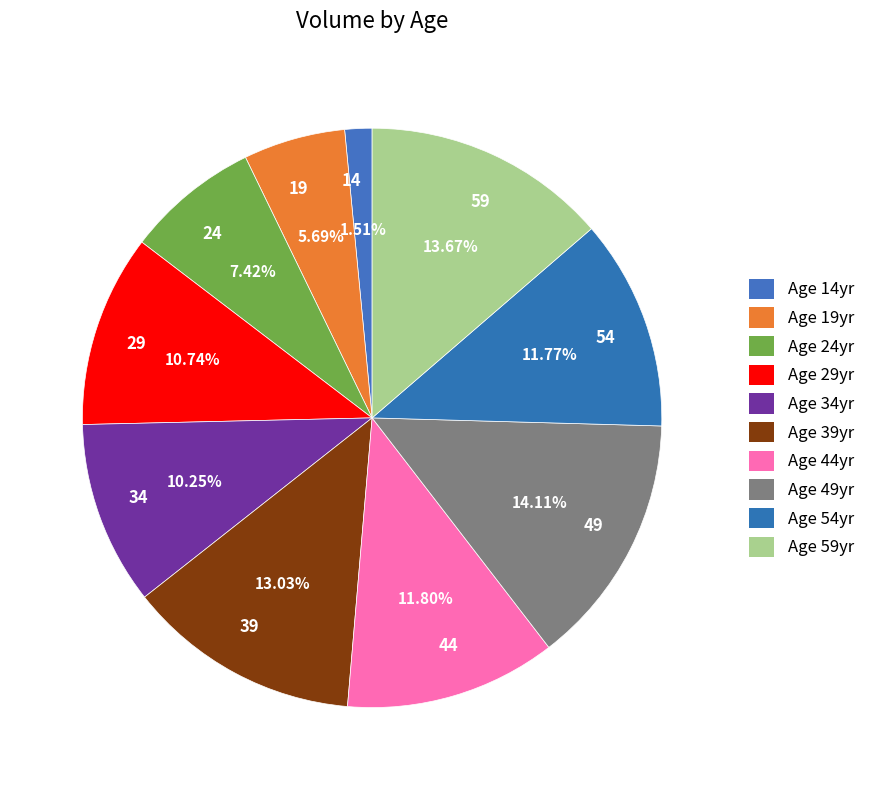

Which has a higher value, 19 or 14?

19